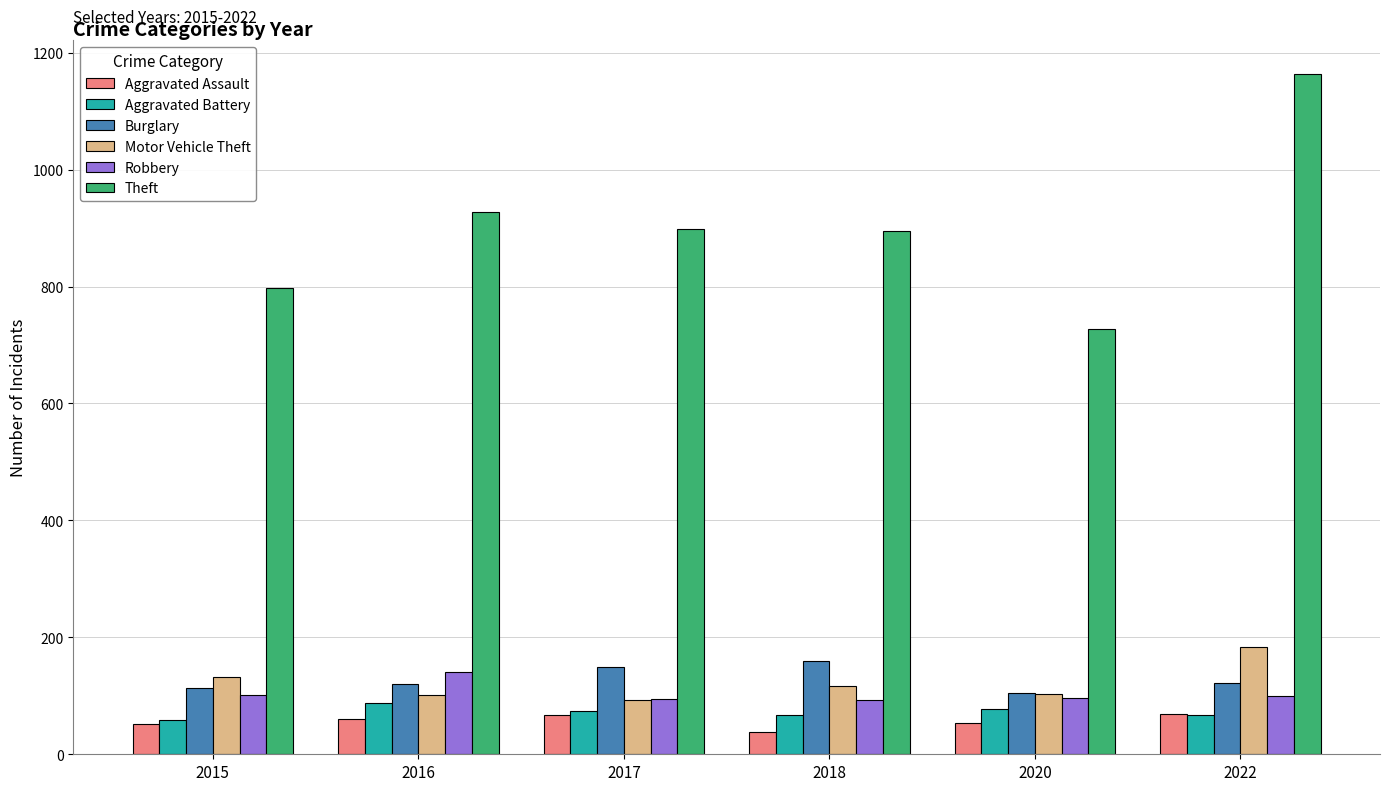

Which series has the widest spread of values?

Theft